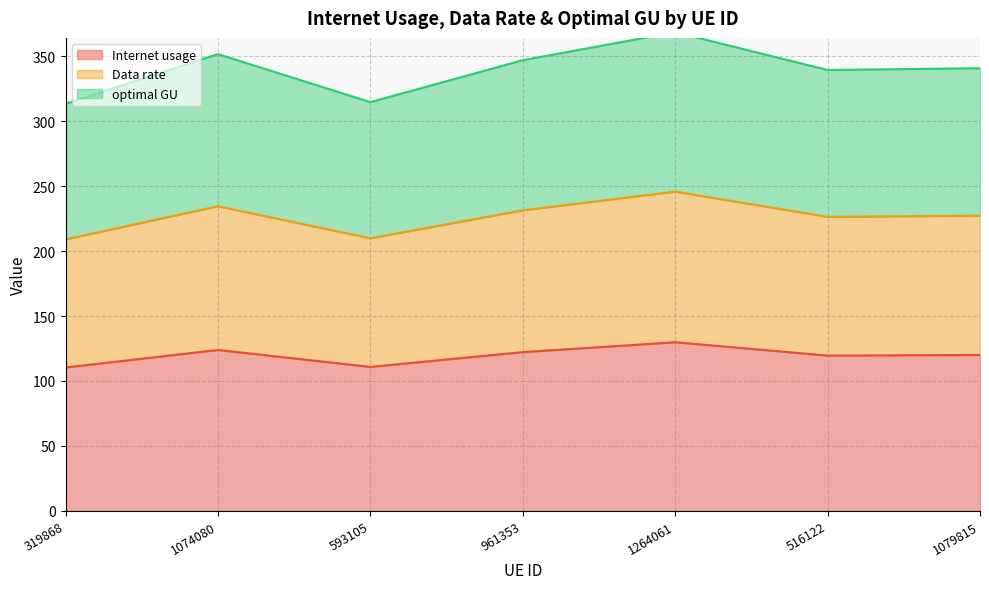

The Internet usage series shows 122.2 at 961353. True or false?

True